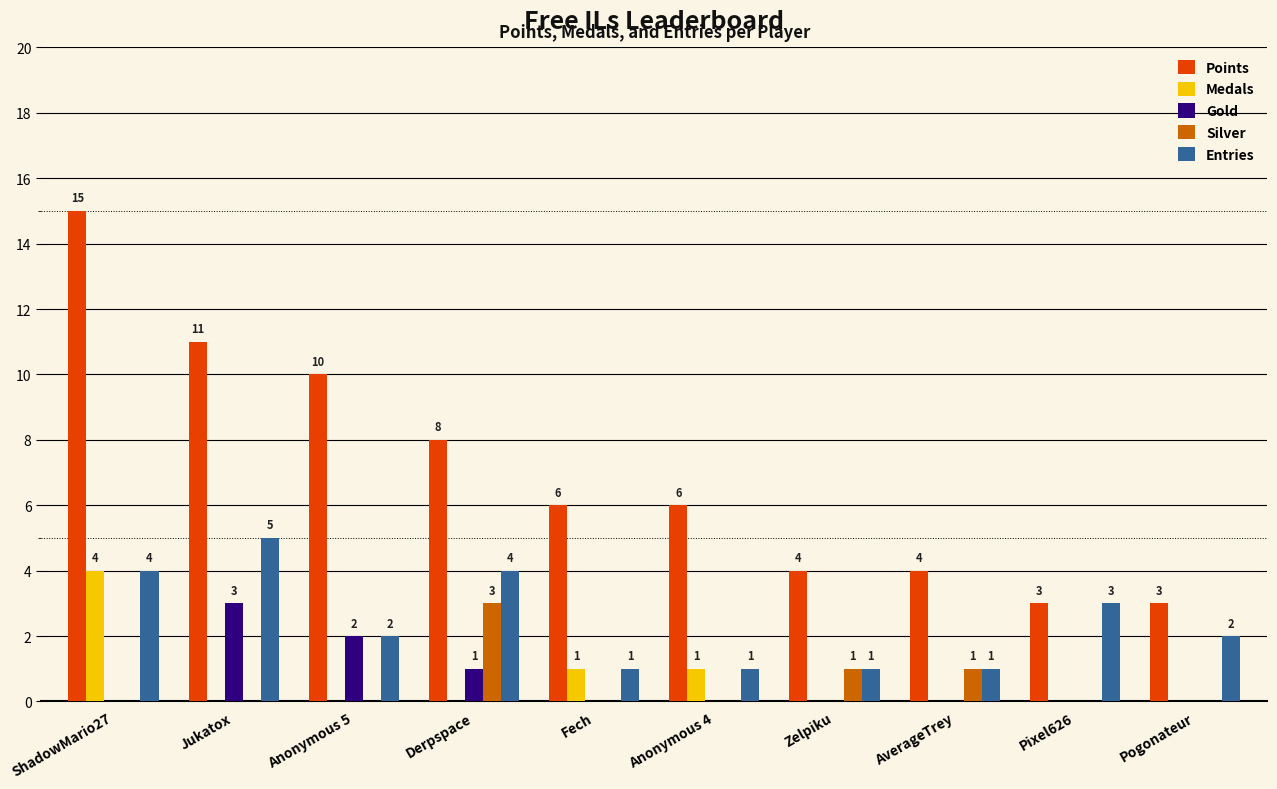

Read the Entries value at Jukatox.

5